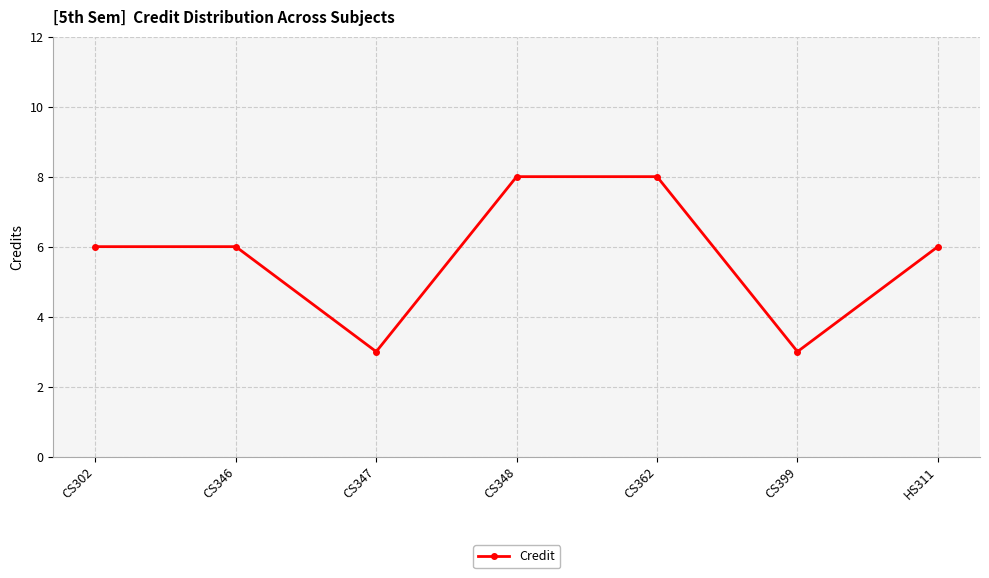

Where is the first local minimum?

CS347